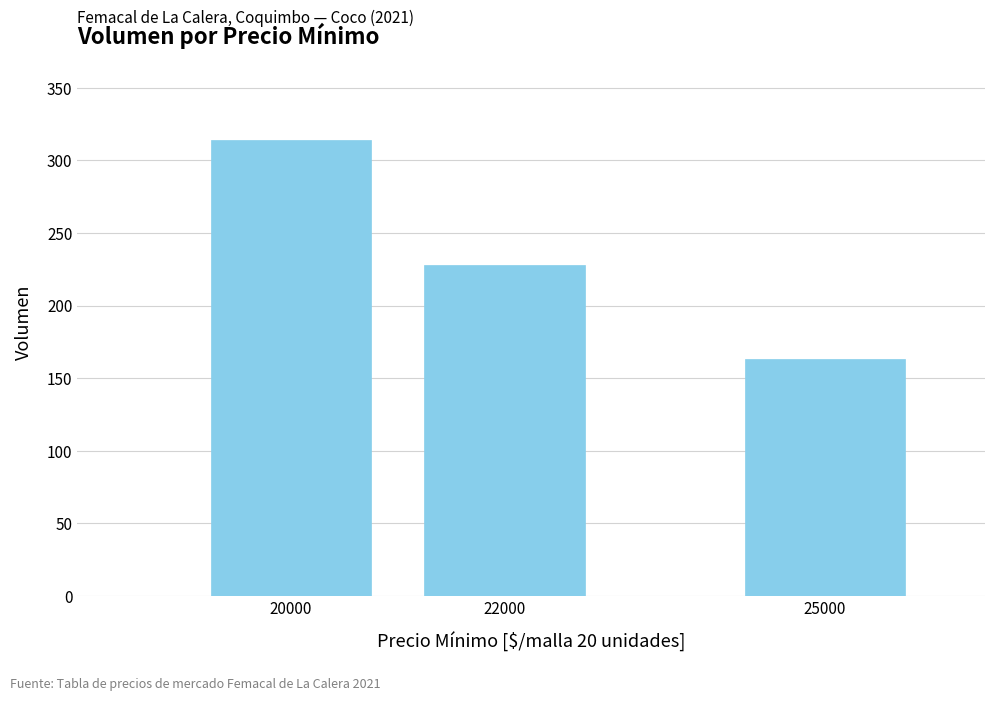

Rank the categories by value from lowest to highest.

25000, 22000, 20000